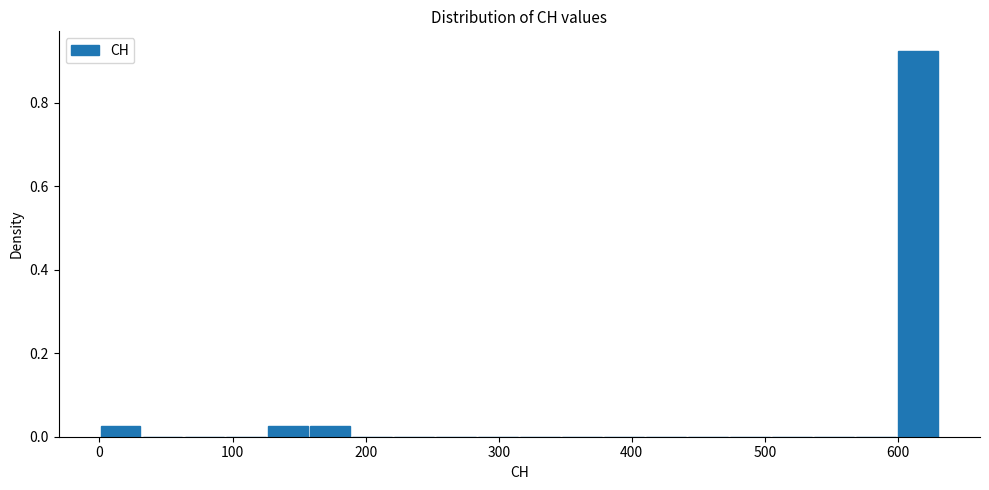

Read against the x-axis, roughly where is the centre of the tallest bar?

620